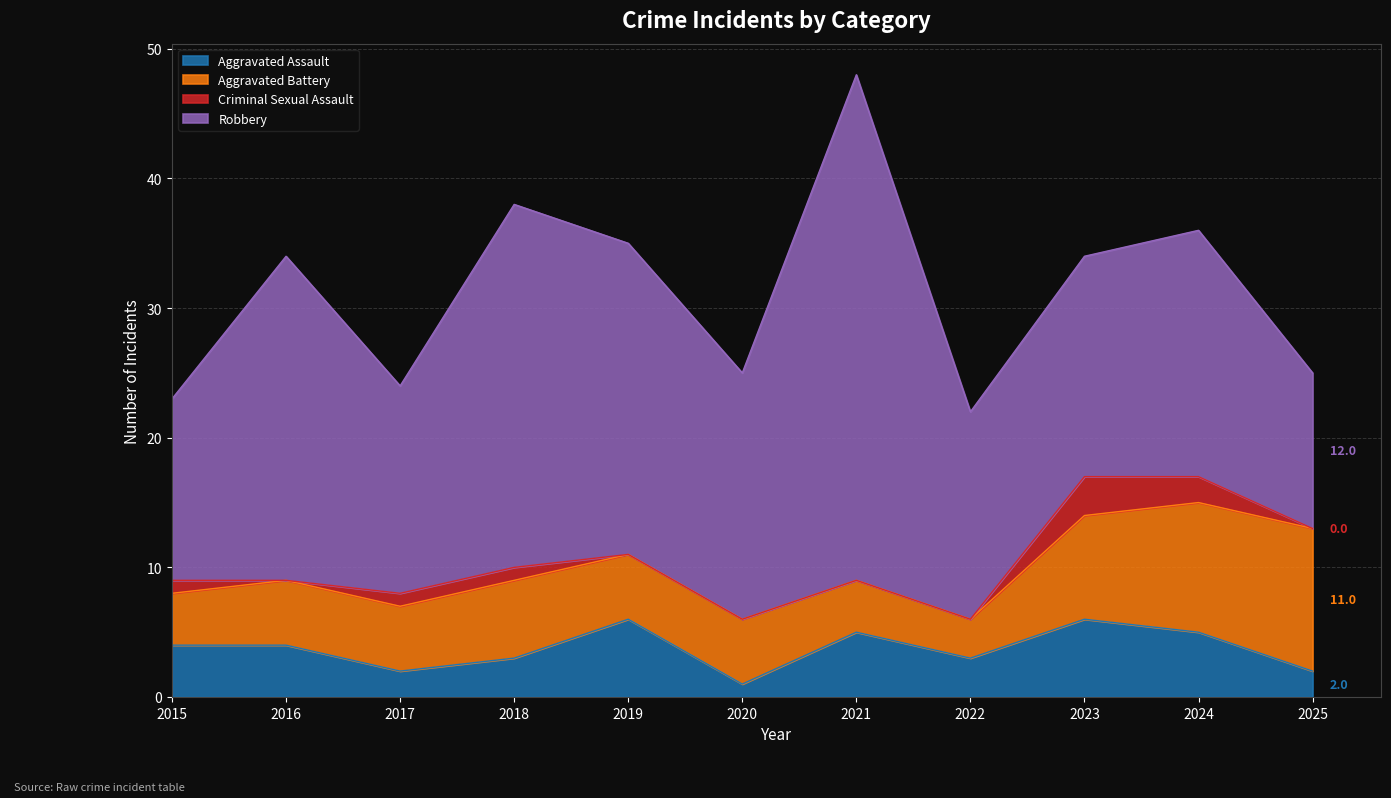

Reading left to right, list all the values displayed in this chart.

Aggravated Assault: 2015=4	2016=4	2017=2	2018=3	2019=6	2020=1	2021=5	2022=3	2023=6	2024=5	2025=2
Aggravated Battery: 2015=4	2016=5	2017=5	2018=6	2019=5	2020=5	2021=4	2022=3	2023=8	2024=10	2025=11
Criminal Sexual Assault: 2015=1	2016=0	2017=1	2018=1	2019=0	2020=0	2021=0	2022=0	2023=3	2024=2	2025=0
Robbery: 2015=14	2016=25	2017=16	2018=28	2019=24	2020=19	2021=39	2022=16	2023=17	2024=19	2025=12